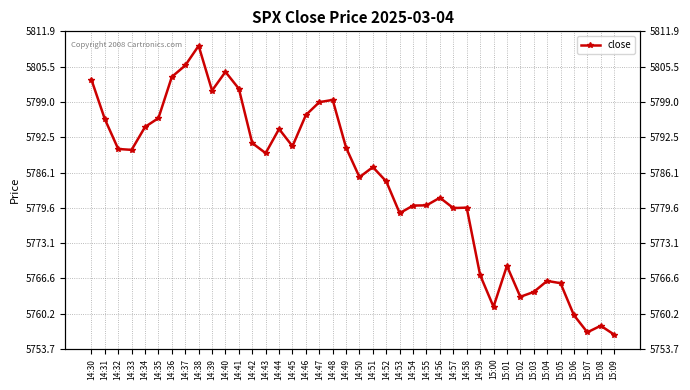

What is the approximate value at 15:07?

5756.8